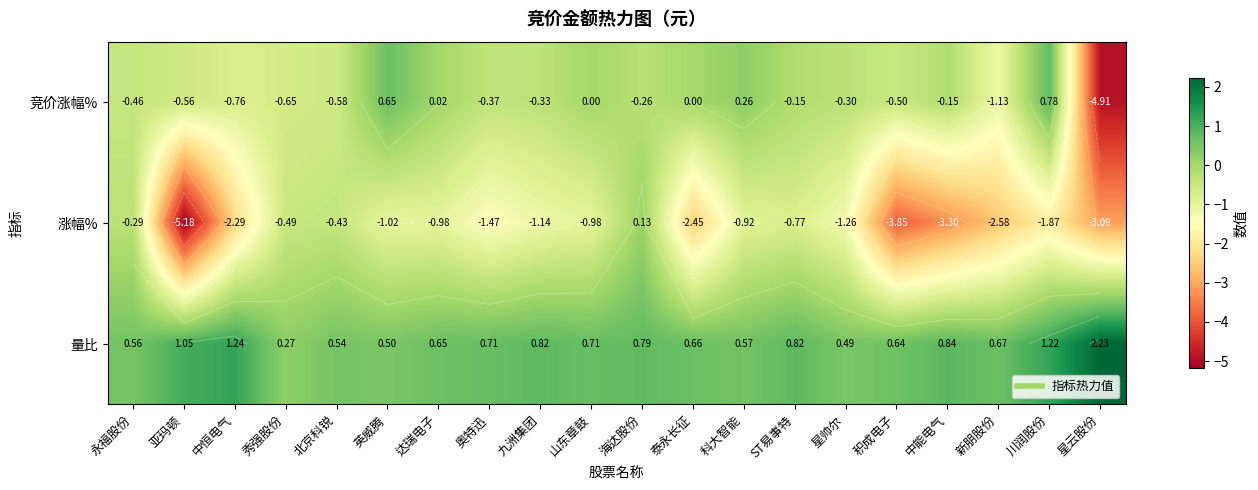

What is the sum of all 量比 values?

16.0